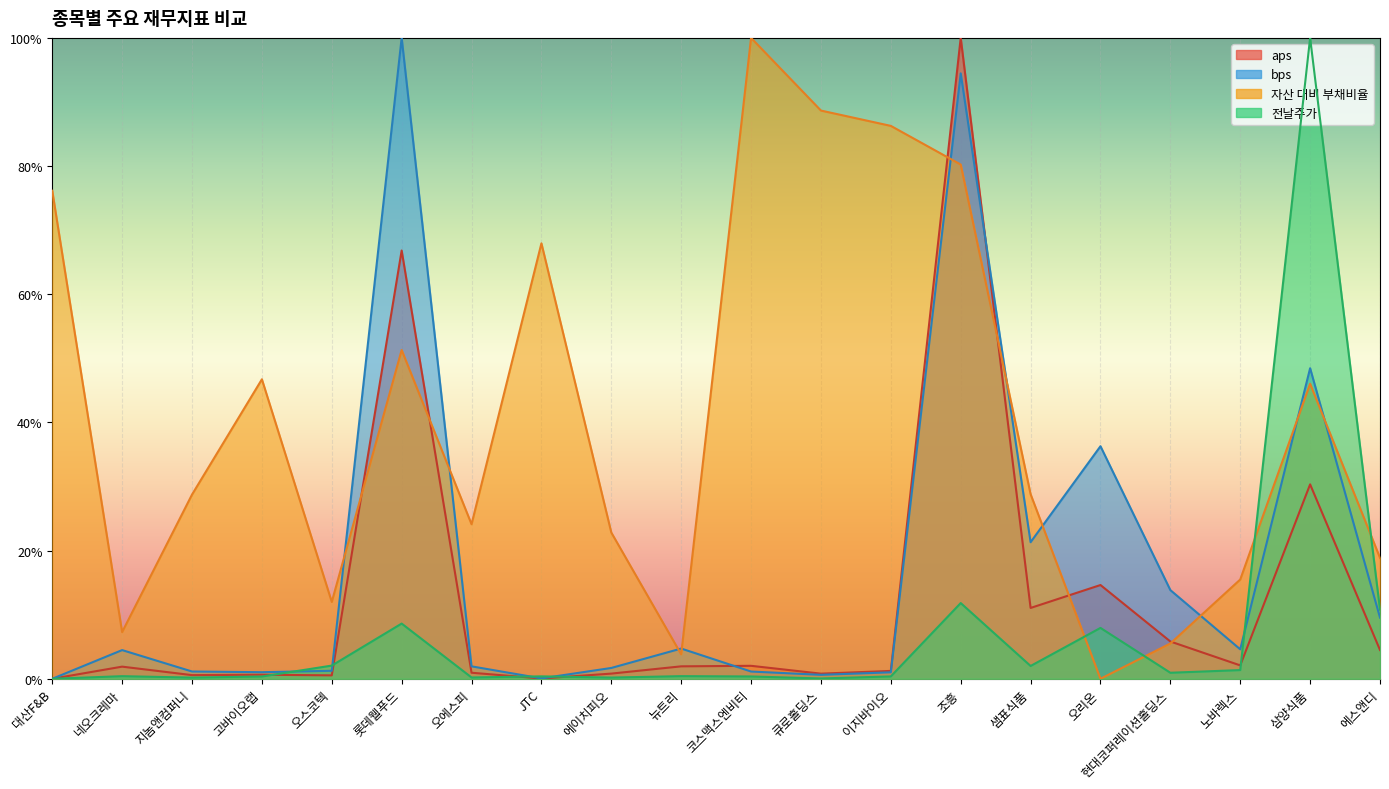

At how many categories does at least one series exceed 99?

4